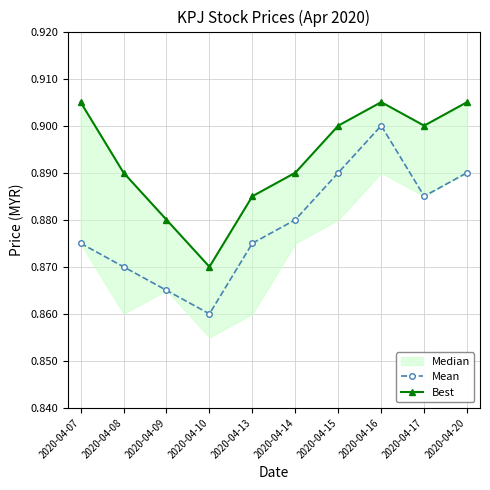

What is the highest value of the Mean series?

0.9